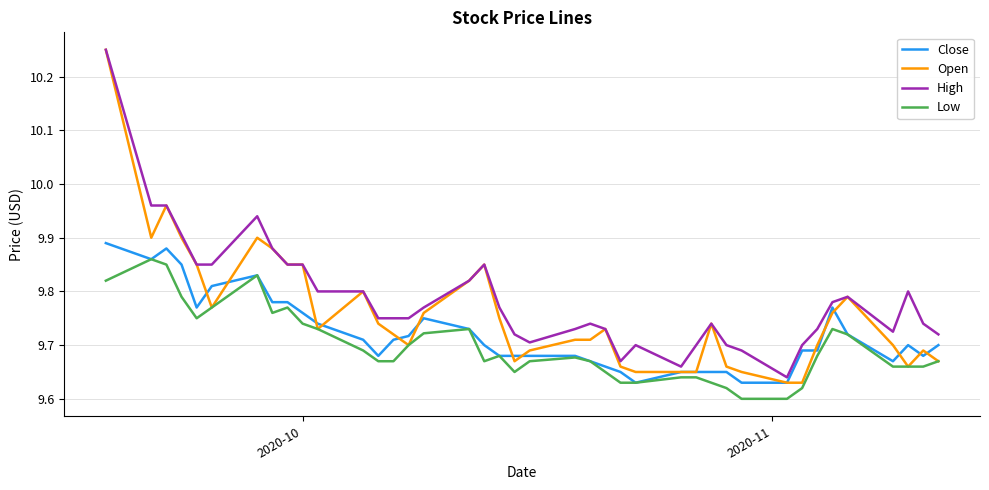

True or false: High and Low cross at least once.

False